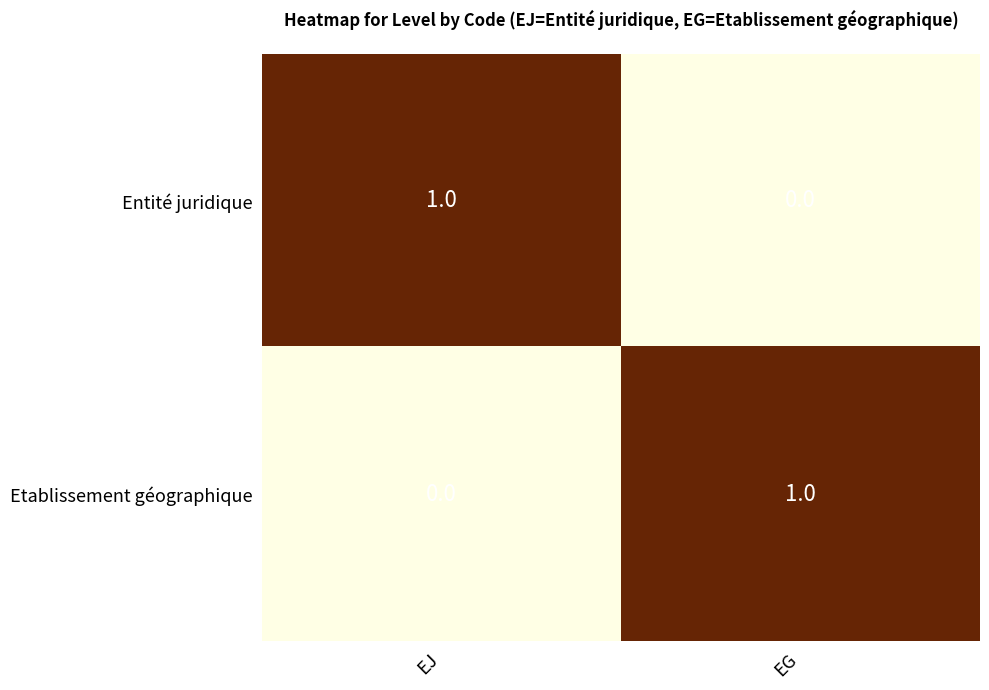

Is the value of Entité juridique at EG greater than the value of Etablissement géographique at EG?

No